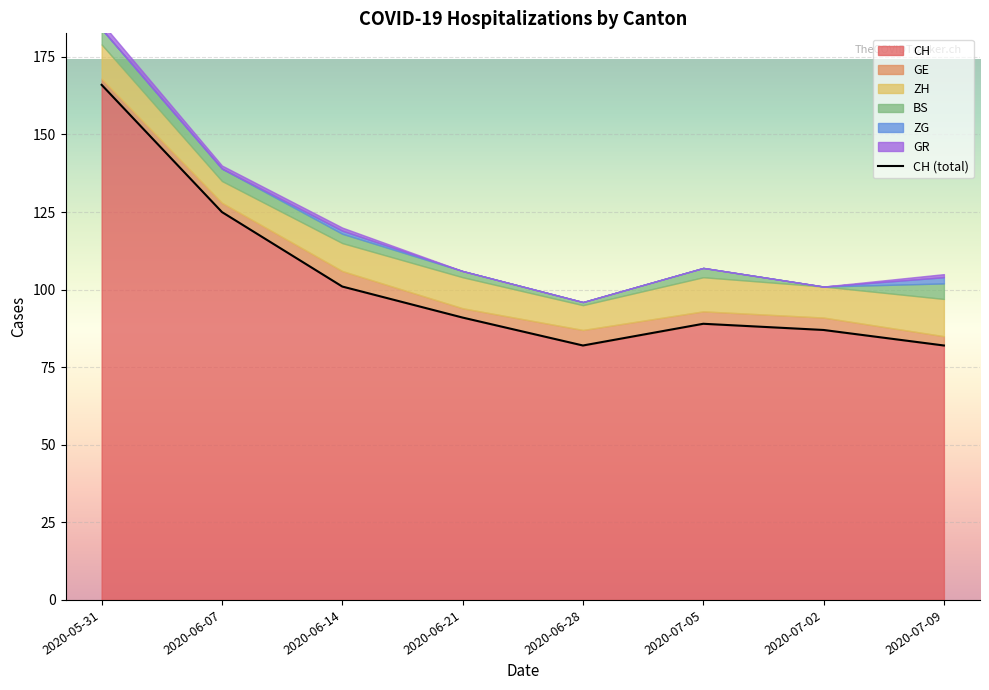

What position from the right is 2020-06-14?

6